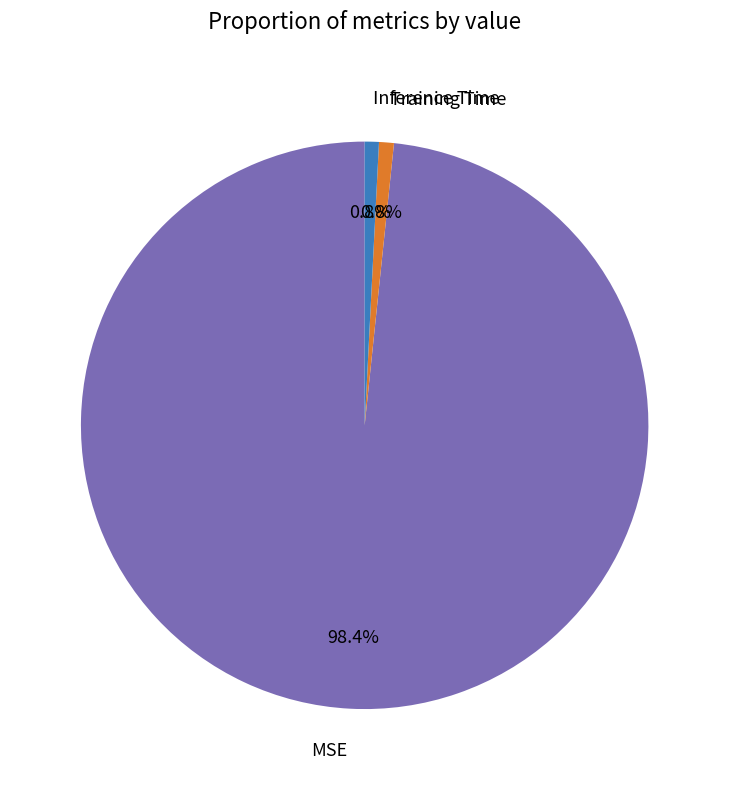

Is there any slice that represents more than half of the pie?

Yes